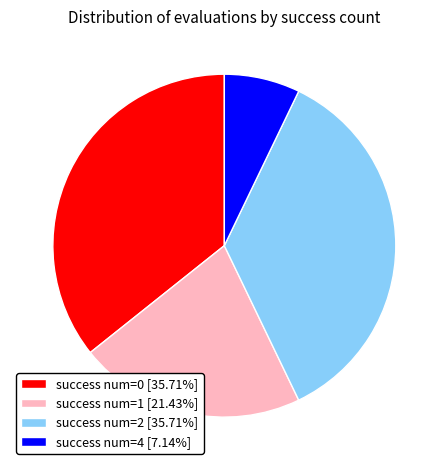

Is there a majority slice in this chart?

No